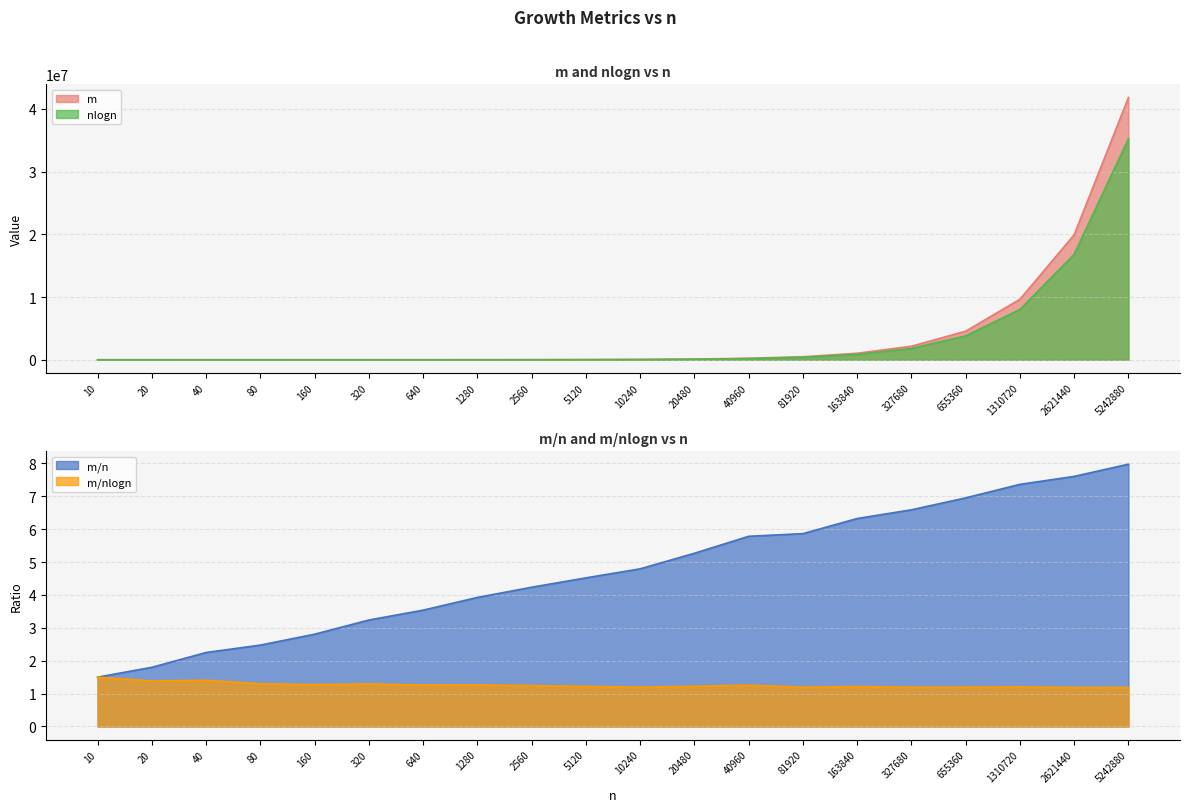

True or false: m/n and m/nlogn intersect in this chart.

False